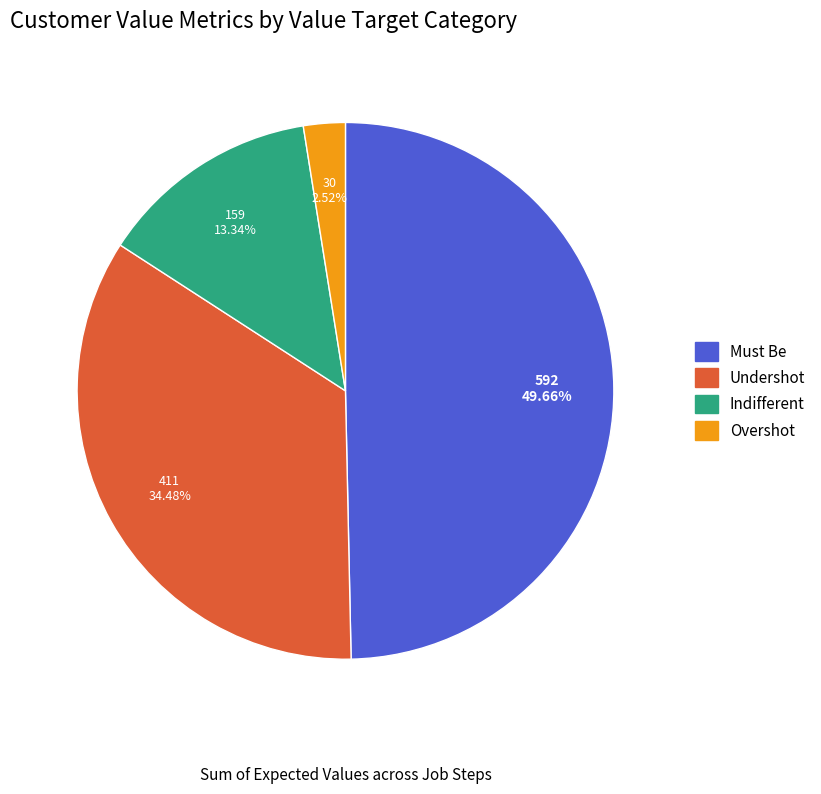

What is the smallest slice in the pie chart?

Overshot